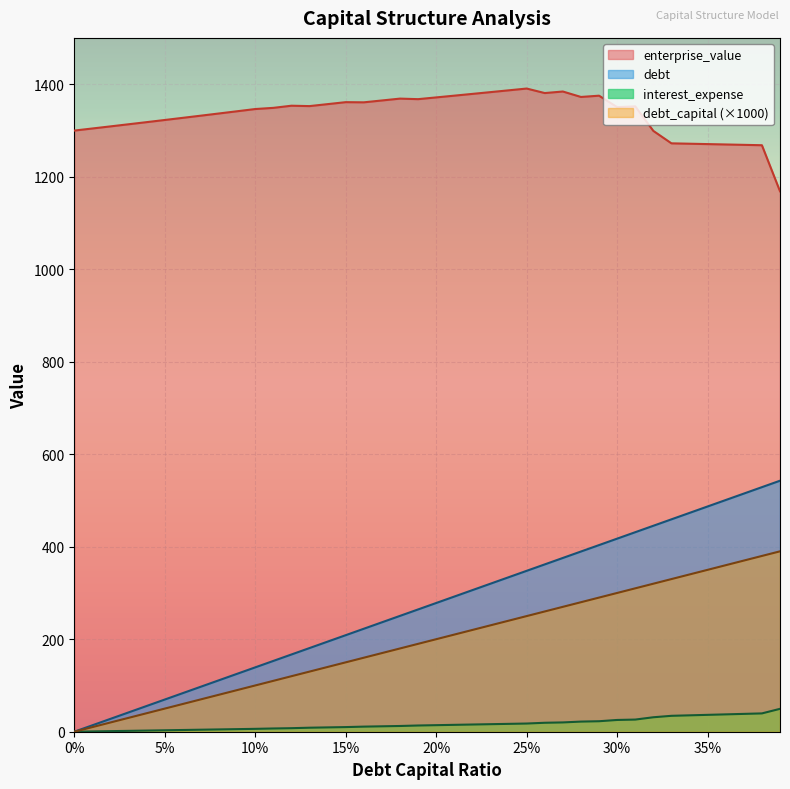

True or false: debt and debt_capital intersect in this chart.

False